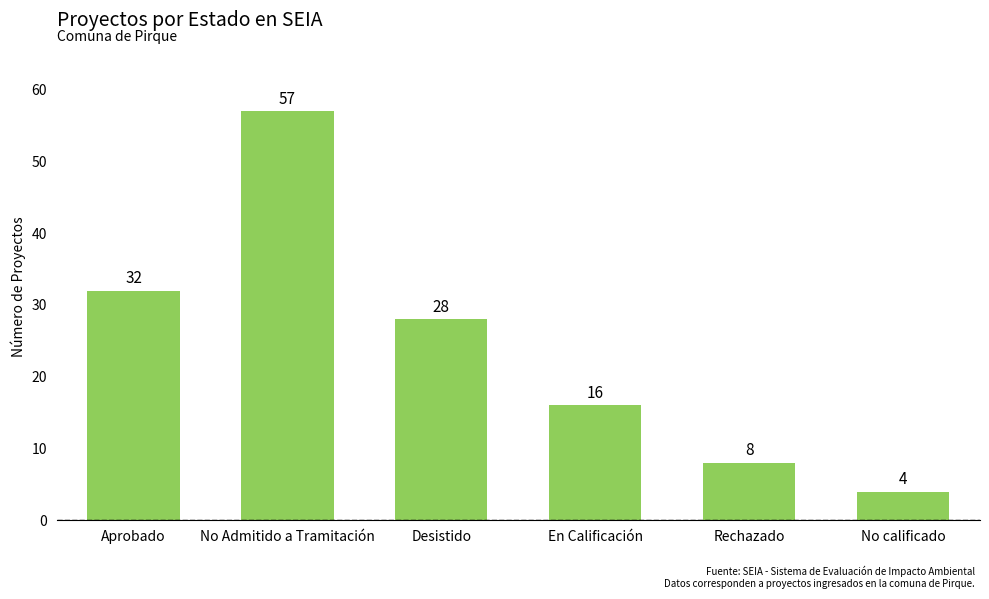

The chart shows a value of 32 at Aprobado. True or false?

True